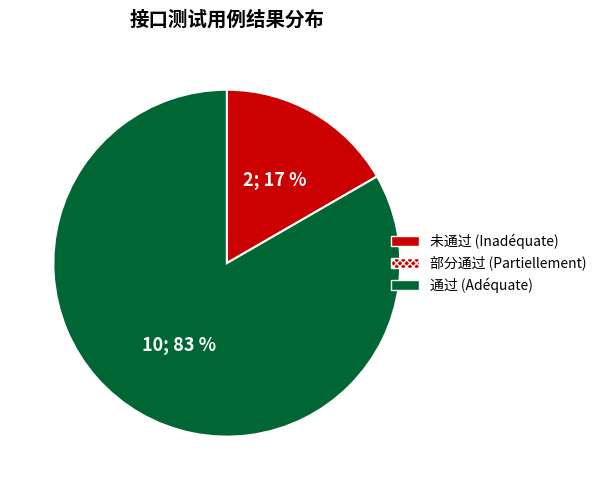

How many slices are in this pie chart?

2